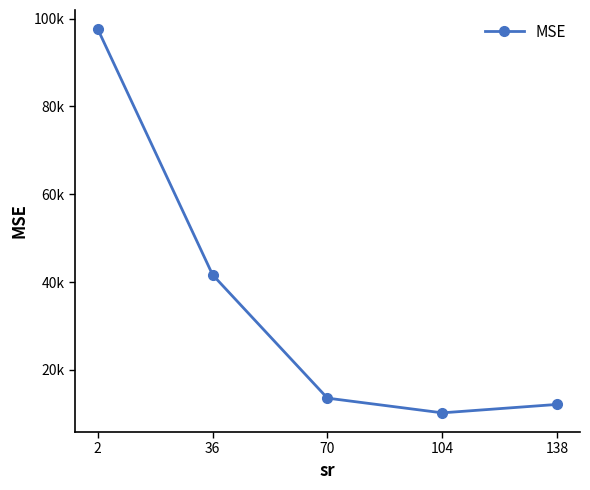

Is this an area chart (filled region under the line)?

No